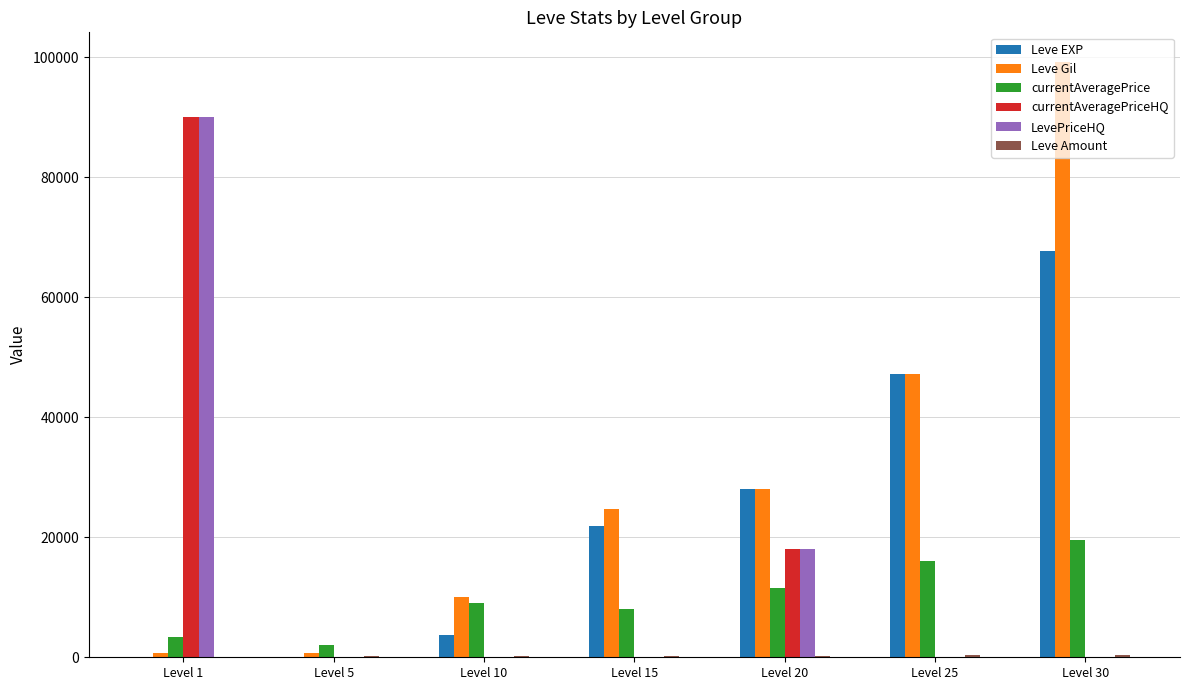

What is the sum of all LevePriceHQ values?

107999